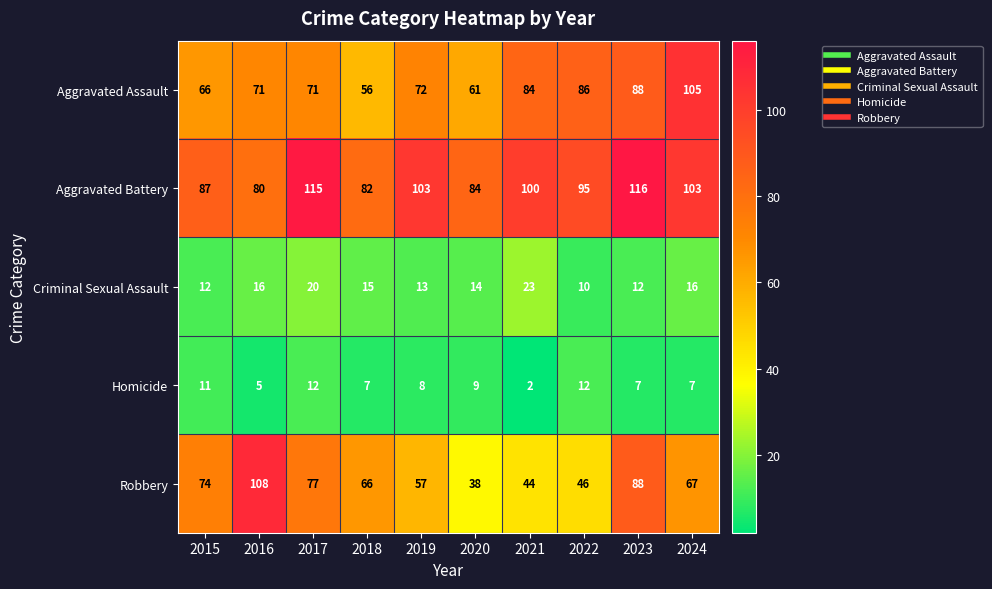

The Homicide series shows 19 at 2017. True or false?

False